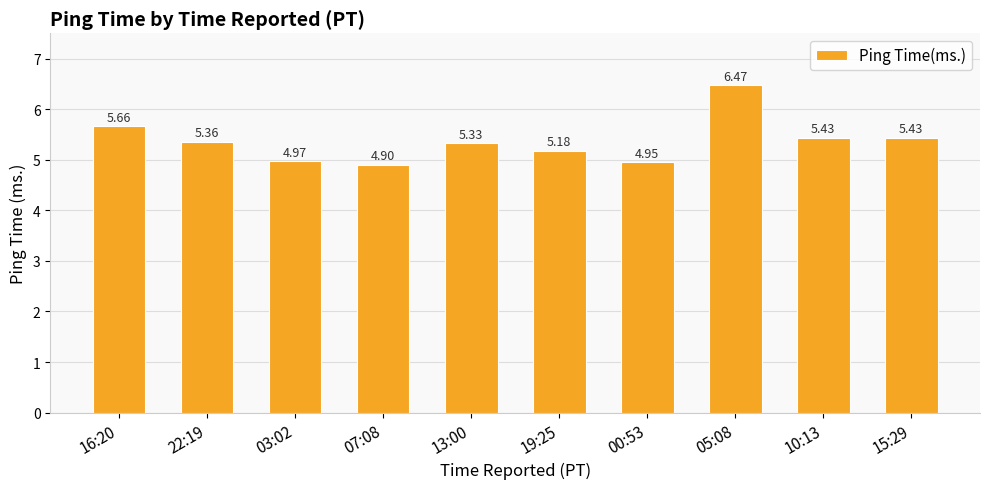

What is the ratio of the value at 16:20 to the value at 00:53?

1.1